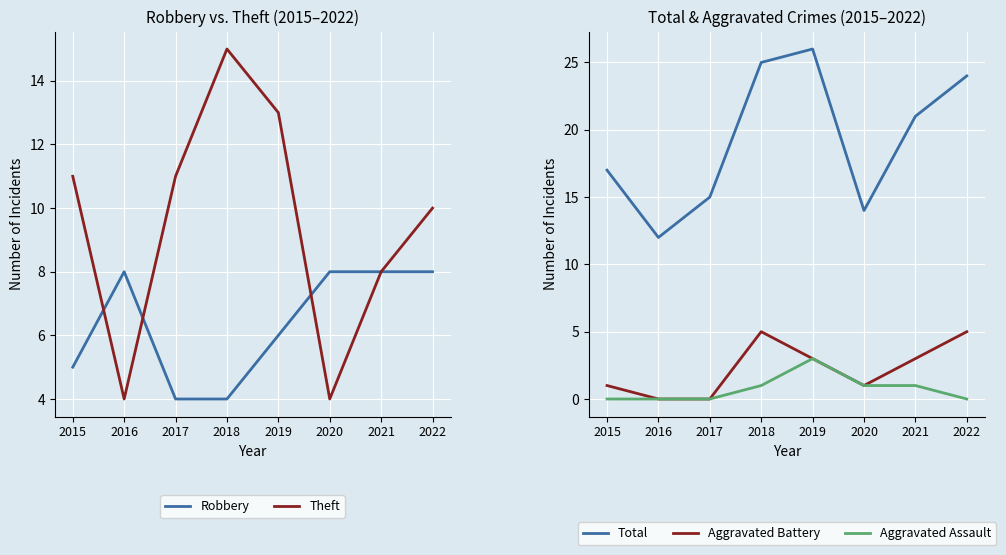

What is the average value of the Aggravated Battery series?

2